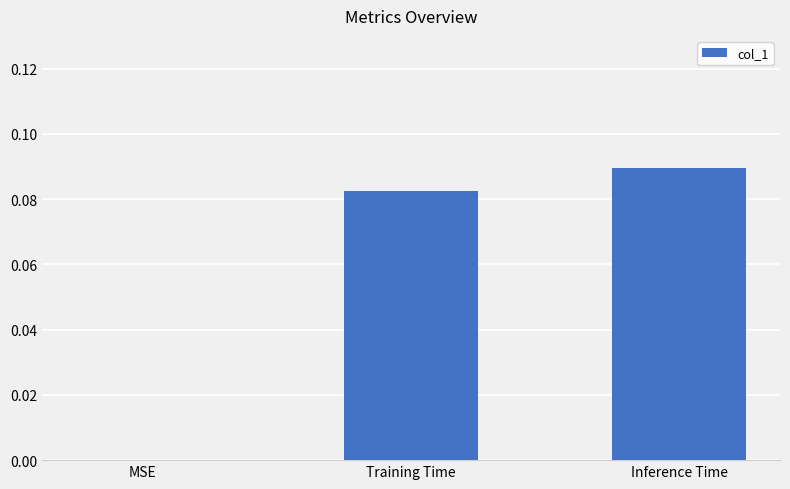

The chart shows a value of 0.0 at Inference Time. True or false?

False